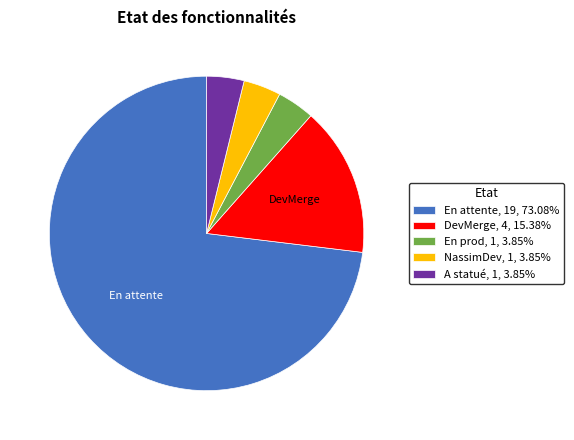

Do En prod, 1, 3.85% and A statué, 1, 3.85% together represent more than half of the pie?

No